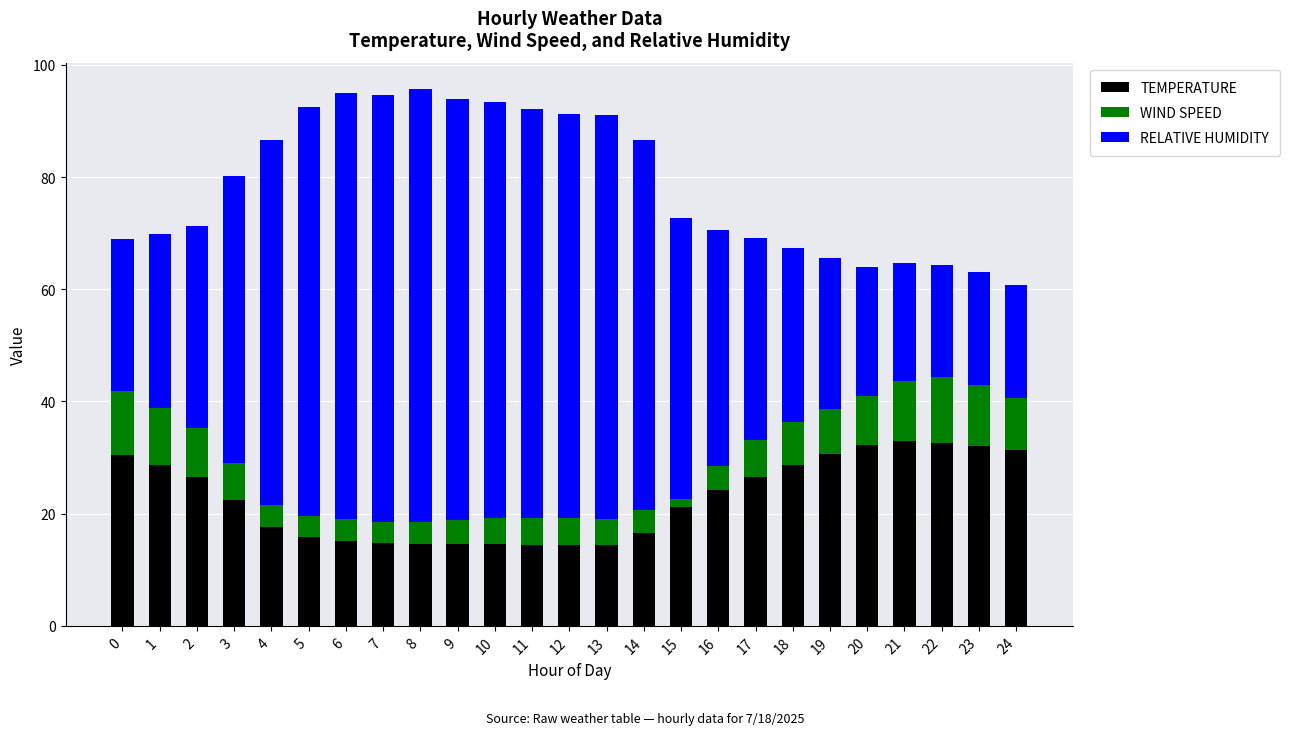

How many data points in TEMPERATURE are above 22?

13